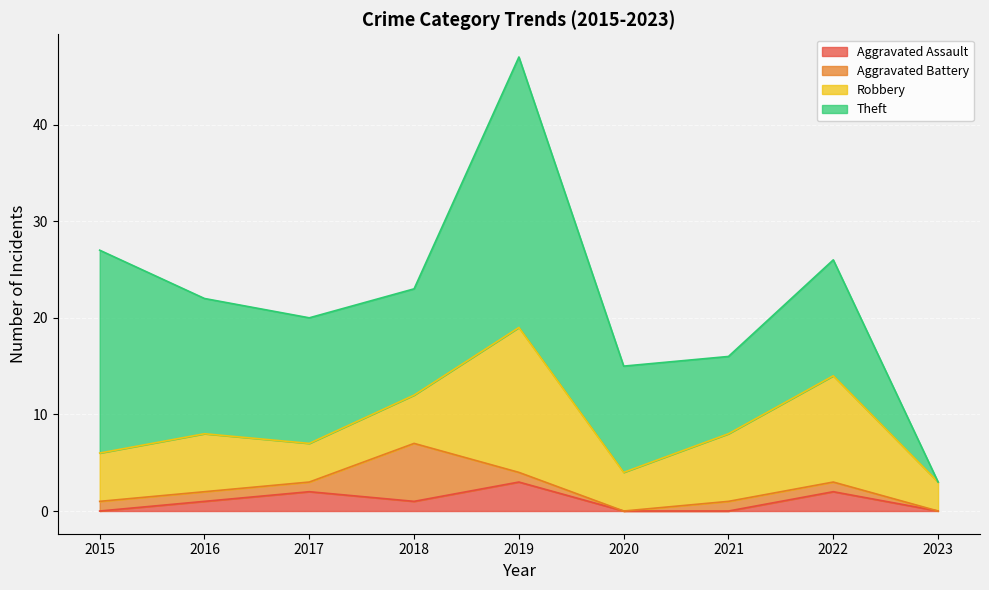

At how many categories does at least one series exceed 7?

8